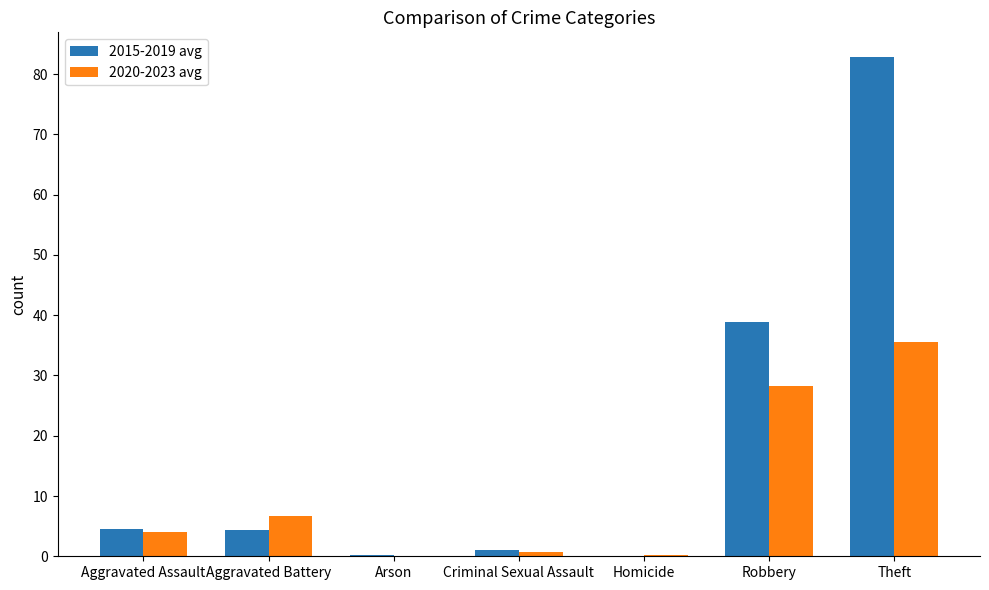

What is the sum of all 2015-2019 avg values?

131.8